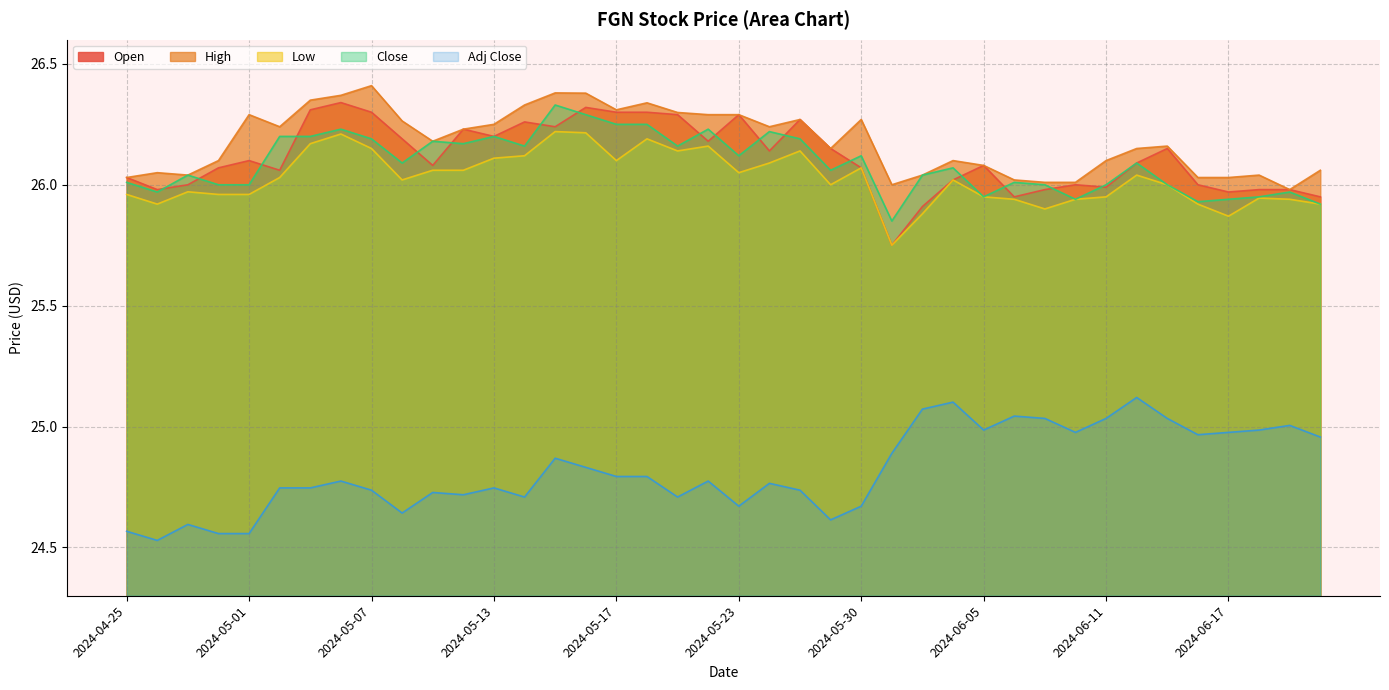

What is the difference between the second highest and minimum values in the High series?

0.4